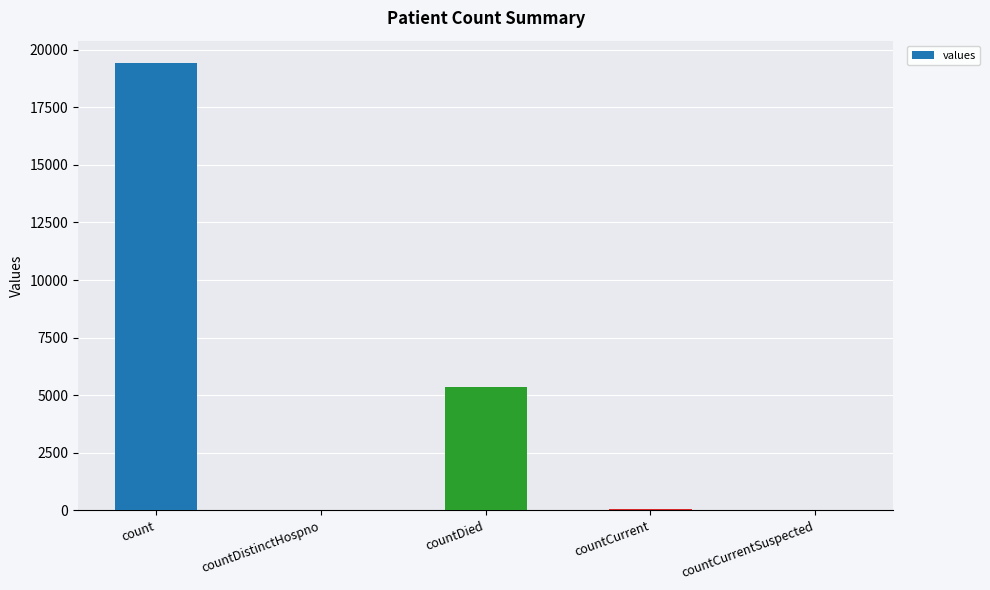

What is the sum of all values?

24875